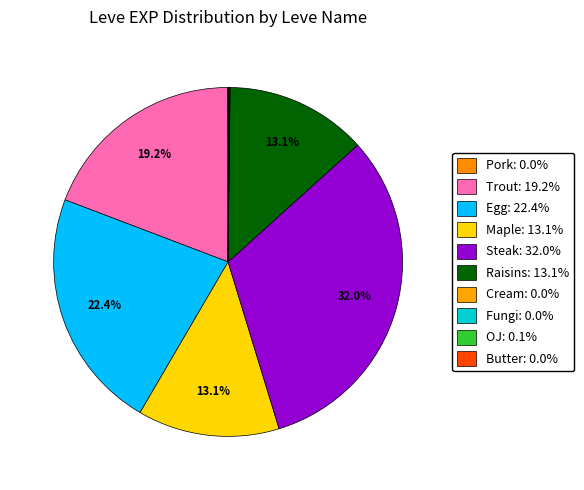

Does any single category account for the majority?

No